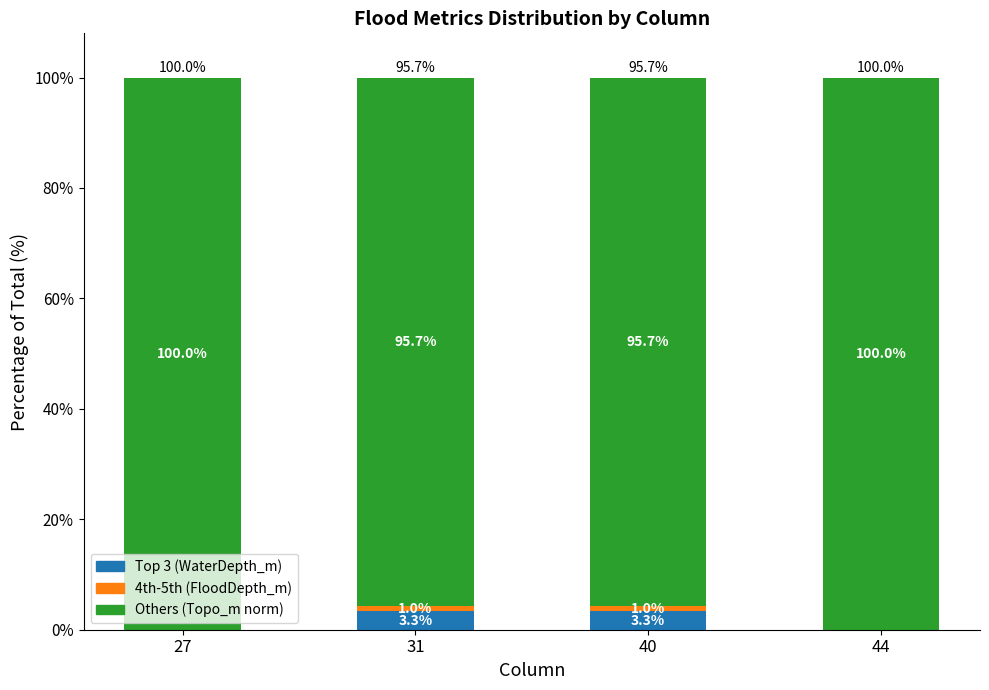

What is the total value across all series at 44?

100.0